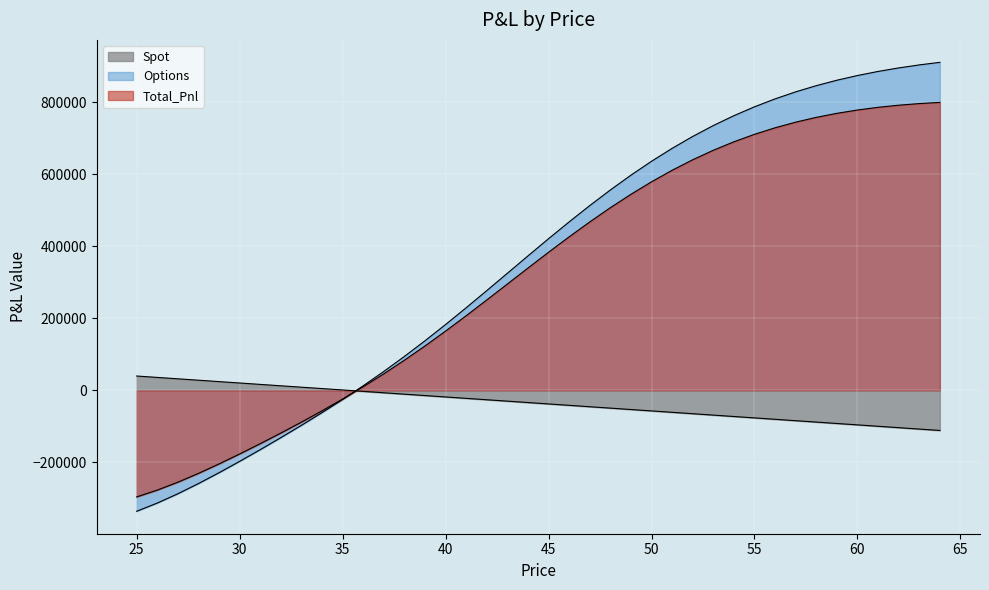

Reading right to left, transcribe all the data shown in this chart.

Spot: 64=-111245.5	63=-107370.7	62=-103495.9	61=-99621.1	60=-95746.3	59=-91871.5	58=-87996.7	57=-84121.9	56=-80247.1	55=-76372.3	54=-72497.5	53=-68622.7	52=-64747.9	51=-60873.1	50=-56998.3	49=-53123.5	48=-49248.7	47=-45373.9	46=-41499.1	45=-37624.3	44=-33749.5	43=-29874.7	42=-25999.9	41=-22125.1	40=-18250.3	39=-14375.5	38=-10500.7	37=-6625.9	36=-2751.1	35=1123.7	34=4998.5	33=8873.3	32=12748.1	31=16622.9	30=20497.7	29=24372.5	28=28247.3	27=32122.1	26=35996.9	25=39871.7
Options: 64=910575.1	63=903442.7	62=895078.4	61=885315.9	60=873978.1	59=860880.2	58=845832.8	57=828646.9	56=809139.8	55=787142.6	54=762508.0	53=735120.4	52=704905.7	51=671841.6	50=635967.7	49=597394.4	48=556308.7	47=512978.0	46=467748.7	45=421039.1	44=373327.0	43=325130.2	42=276980.7	41=229394.6	40=182838.8	39=137698.4	38=94247.9	37=52632.5	36=12861.9	35=-25178.0	34=-61695.6	33=-96945.1	32=-131166.0	31=-164517.4	30=-197018.7	29=-228510.6	28=-258646.9	27=-286925.7	26=-312758.6	25=-335570.0
Total_Pnl: 64=799329.5	63=796072.0	62=791582.5	61=785694.8	60=778231.8	59=769008.7	58=757836.1	57=744525.0	56=728892.7	55=710770.3	54=690010.5	53=666497.7	52=640157.7	51=610968.4	50=578969.4	49=544270.9	48=507060.0	47=467604.1	46=426249.6	45=383414.8	44=339577.5	43=295255.5	42=250980.7	41=207269.5	40=164588.5	39=123322.8	38=83747.2	37=46006.6	36=10110.8	35=-24054.3	34=-56697.1	33=-88071.8	32=-118418.0	31=-147894.5	30=-176521.0	29=-204138.1	28=-230399.6	27=-254803.6	26=-276761.7	25=-295698.3